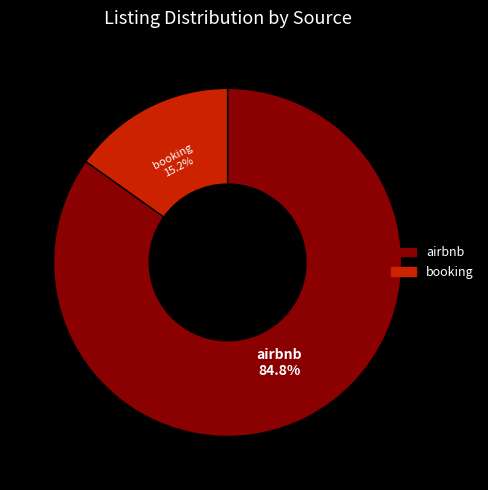

What percentage is the airbnb slice, to the nearest percent?

85%